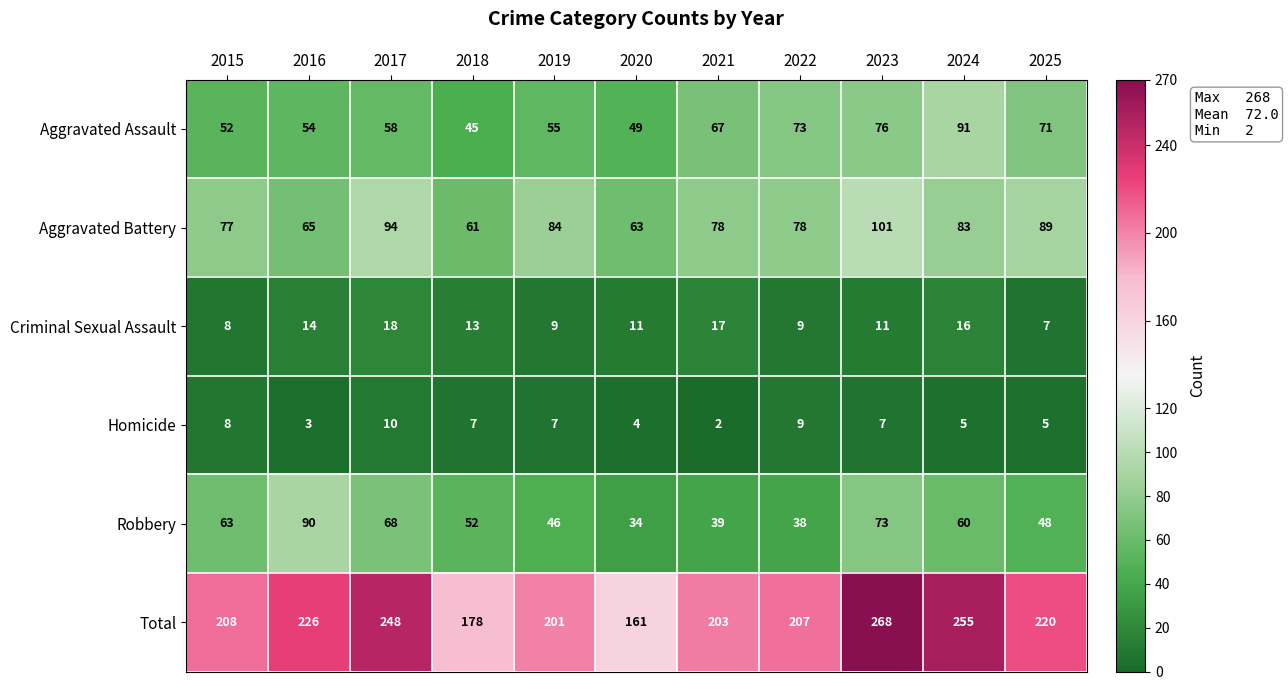

What is the total value across all series at 2017?

496